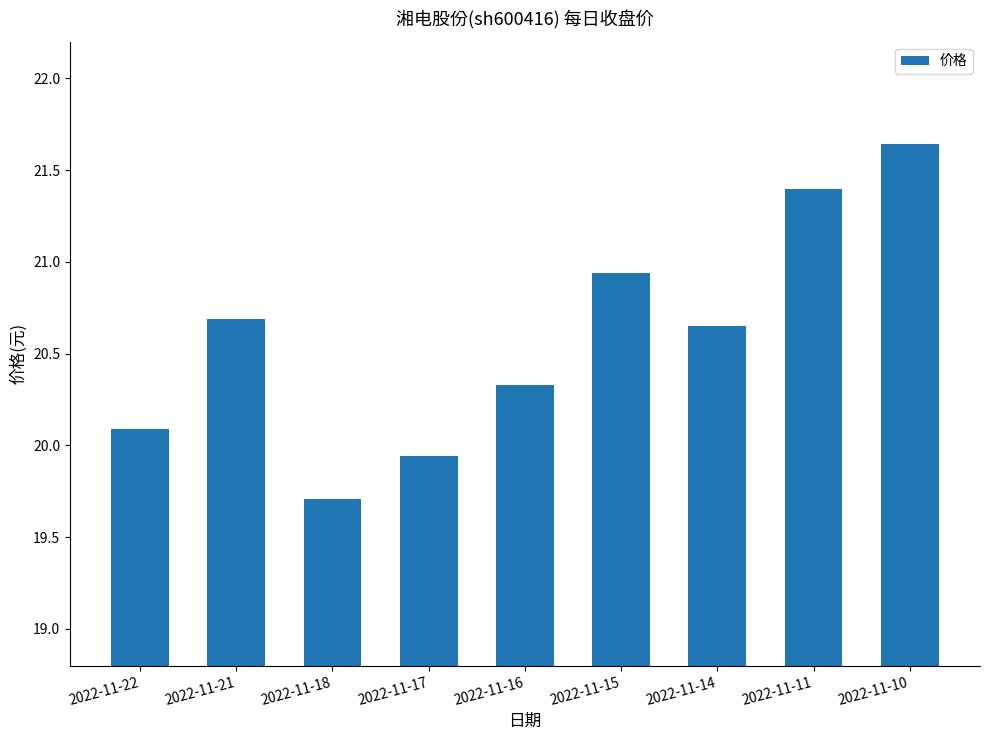

What is the approximate value at 2022-11-22?

20.1